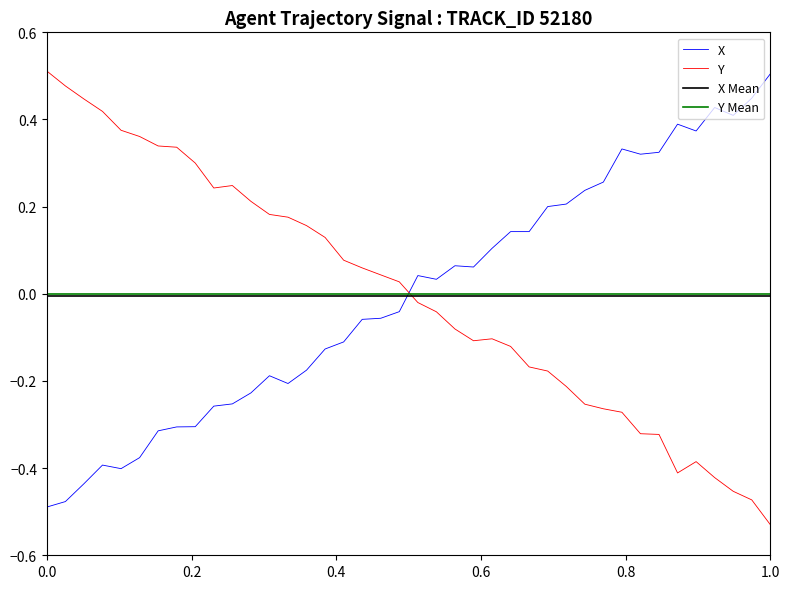

After their last crossing, which series has the higher values: Y or X?

X